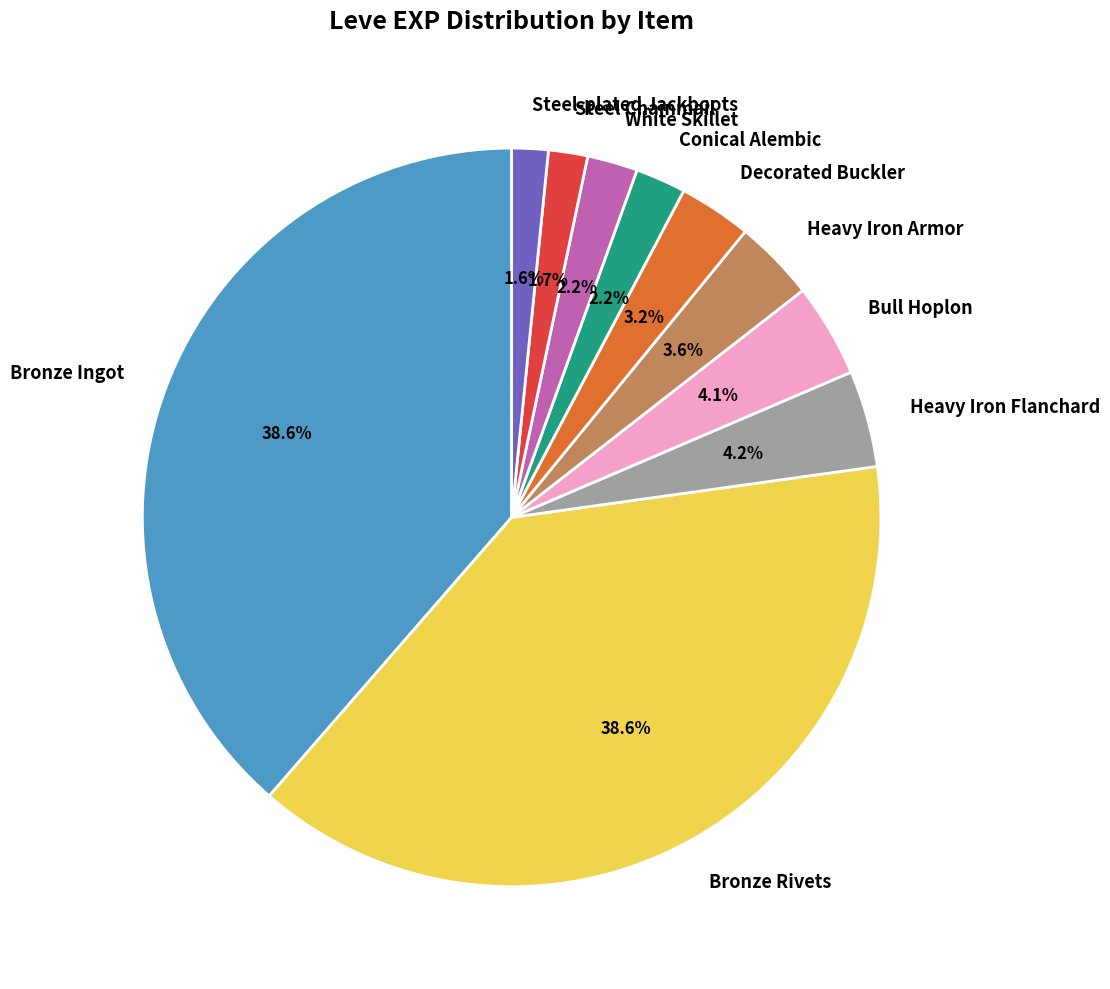

Is there a majority slice in this chart?

No